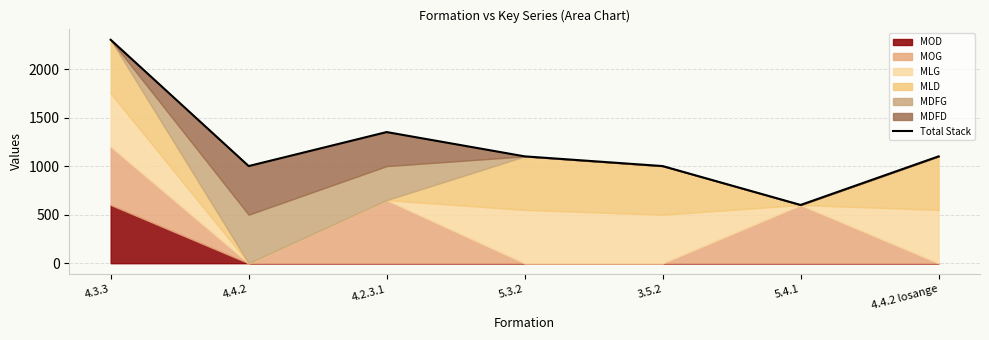

What is the change in value from 4.3.3 to 4.2.3.1?

-950.4